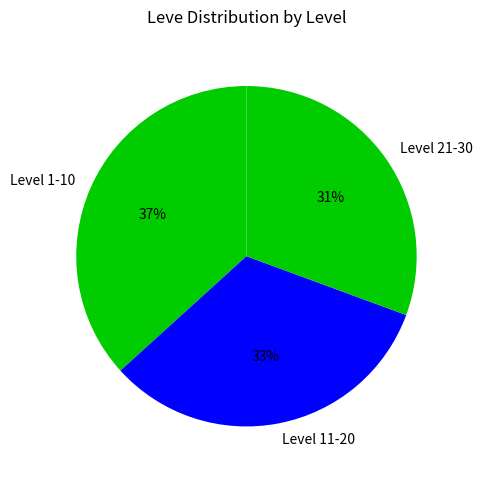

Count the number of slices in the pie.

3